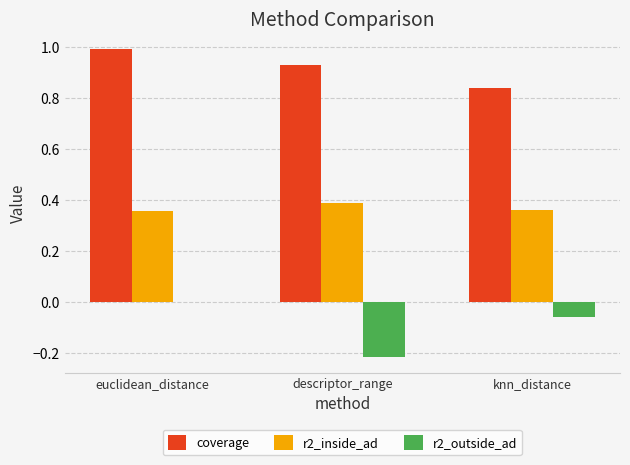

At which label does r2_outside_ad reach its peak?

euclidean_distance